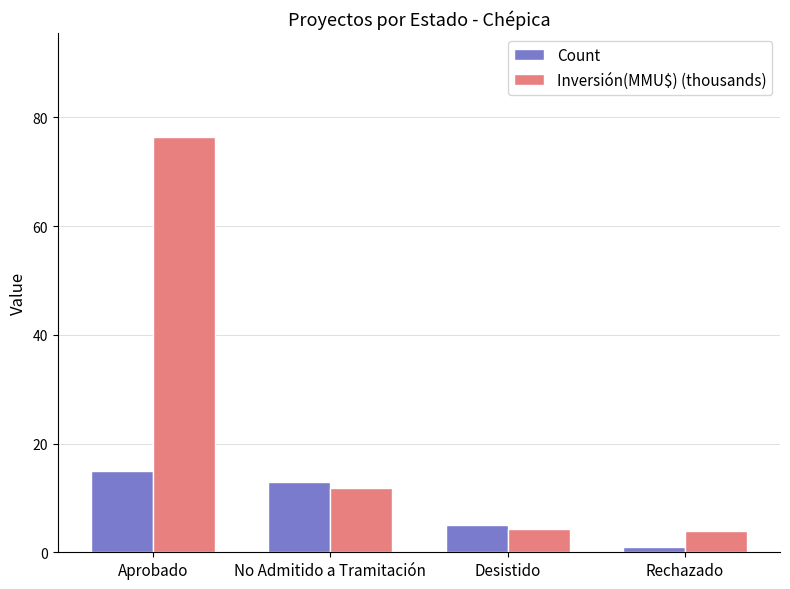

What is the sum of all Inversión(MMU$) (thousands) values?

96.5